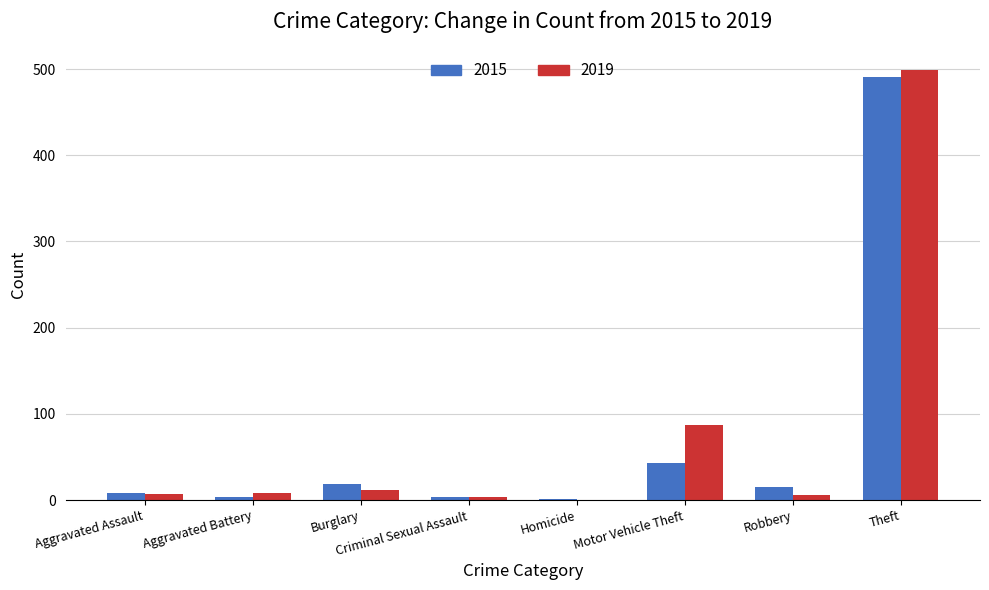

Is it true that 2019 equals 499 at Theft?

True